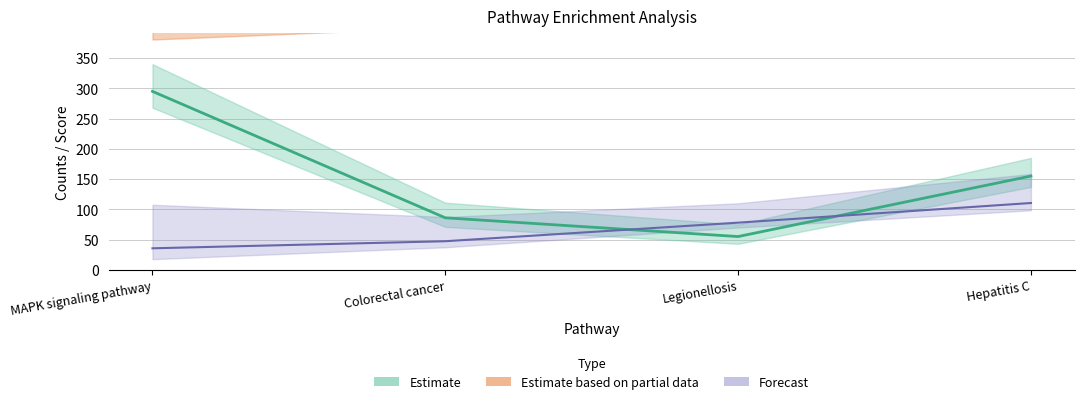

True or false: Counts in family and p-Value cross at least once.

True